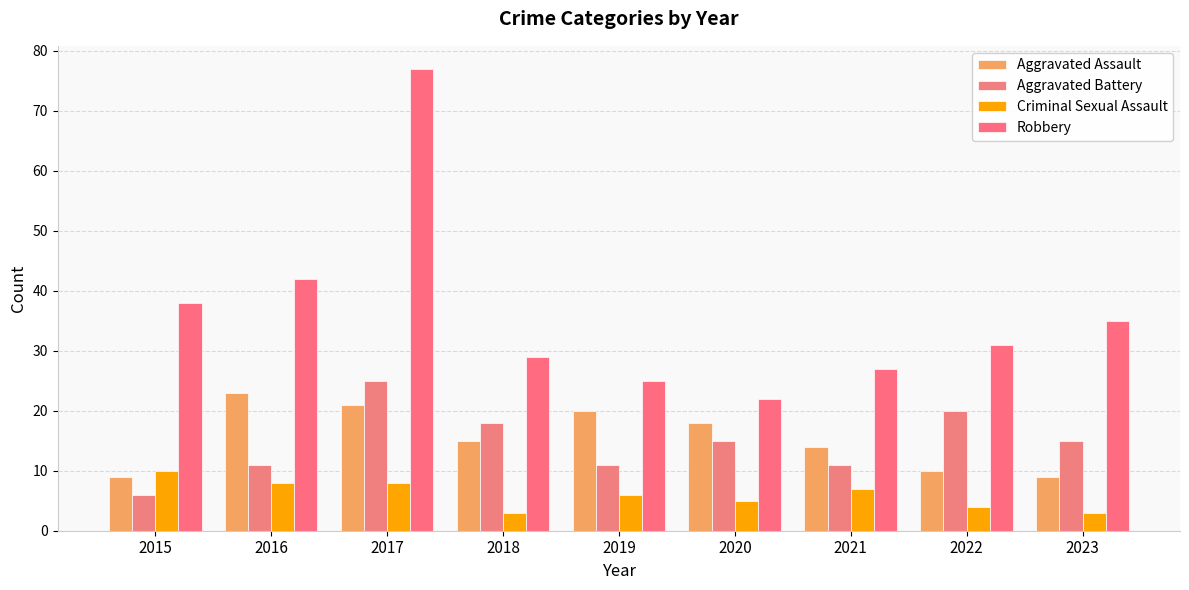

Which has a higher value, 2017 or 2018?

2017